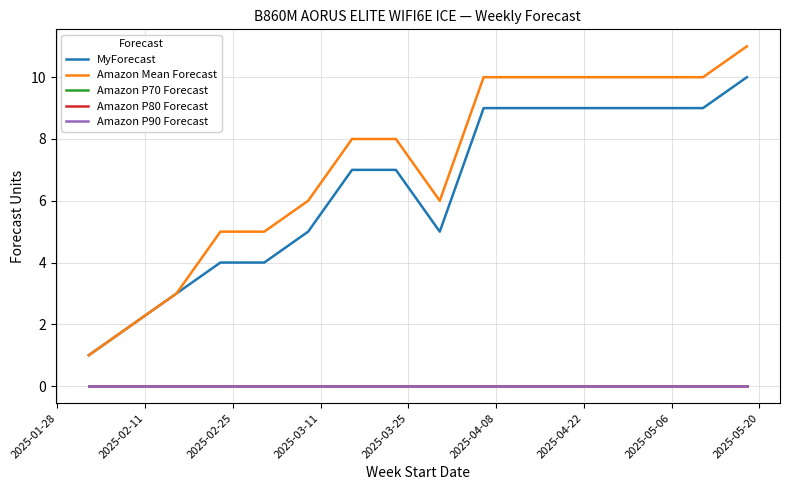

How many interior local valleys does the MyForecast series have?

1